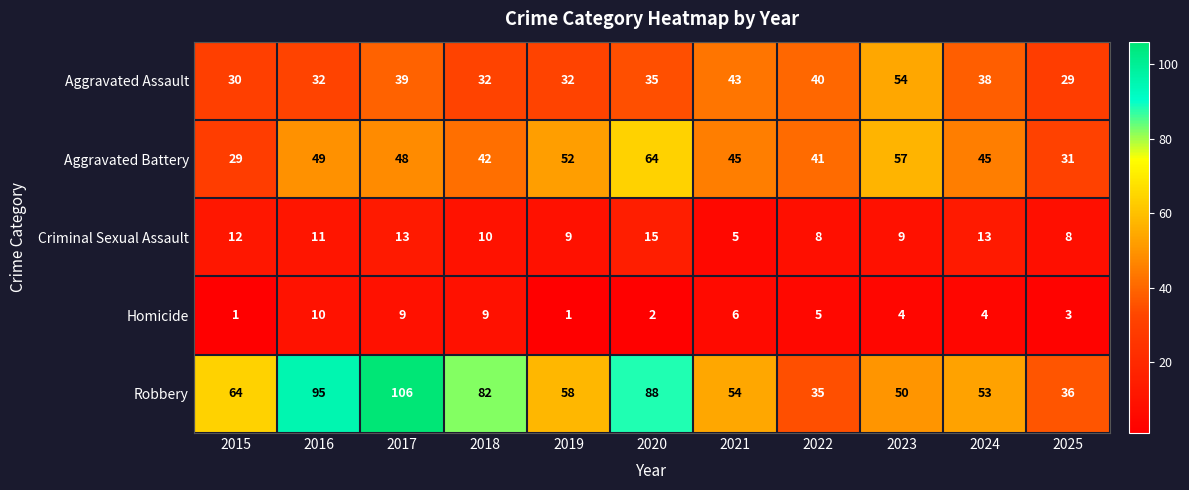

At which category is the sum across all series the highest?

2017